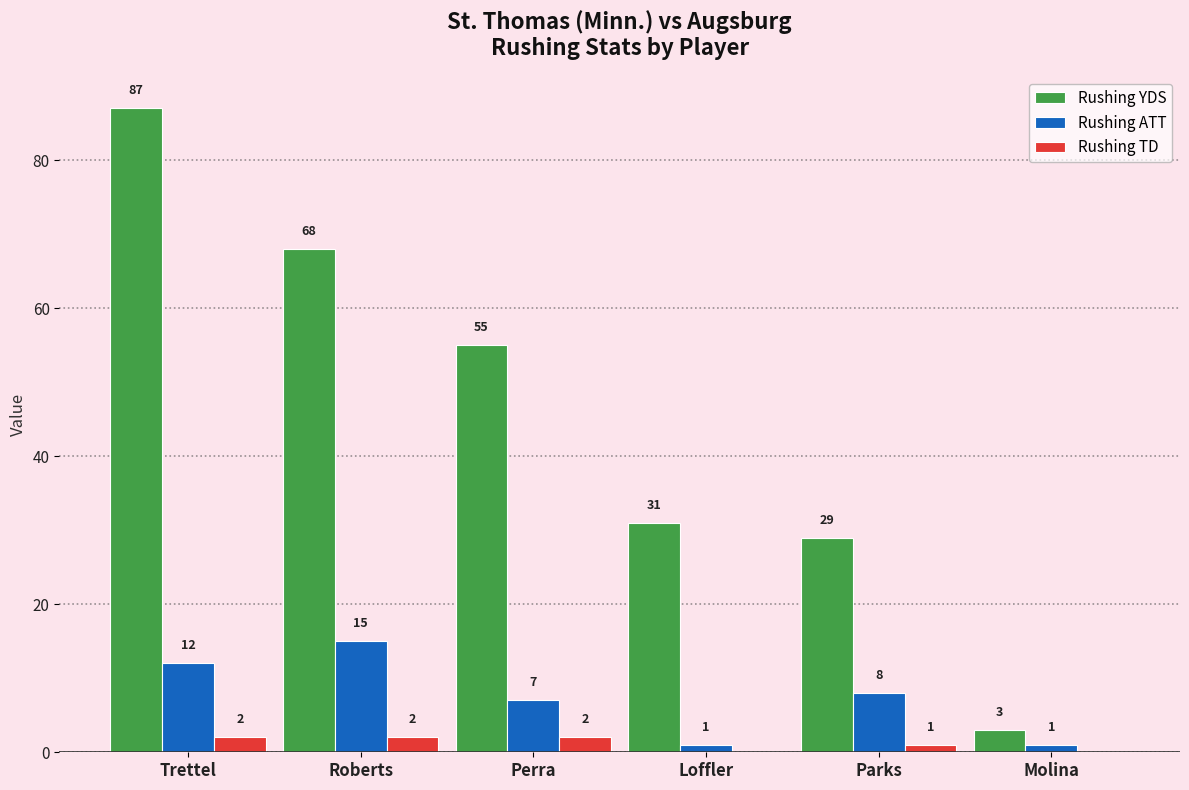

Count the number of categories in the chart.

6